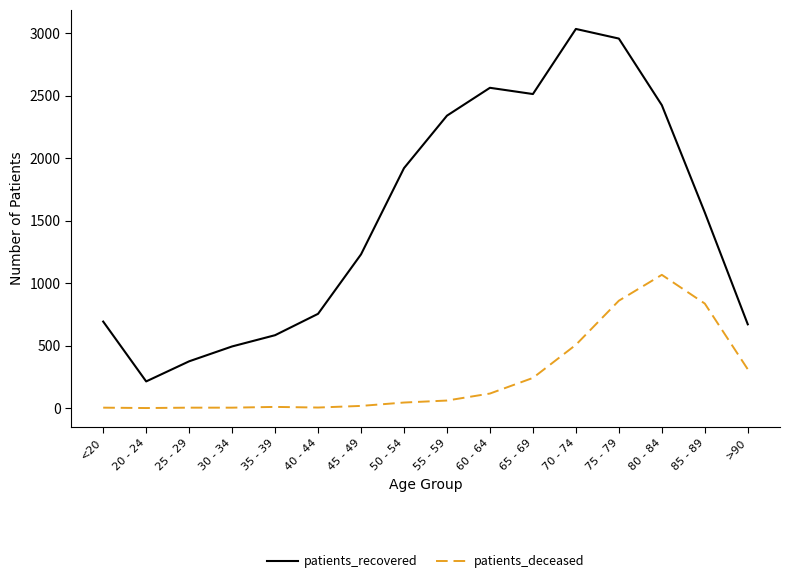

What is the sum of all patients_recovered values?

24325